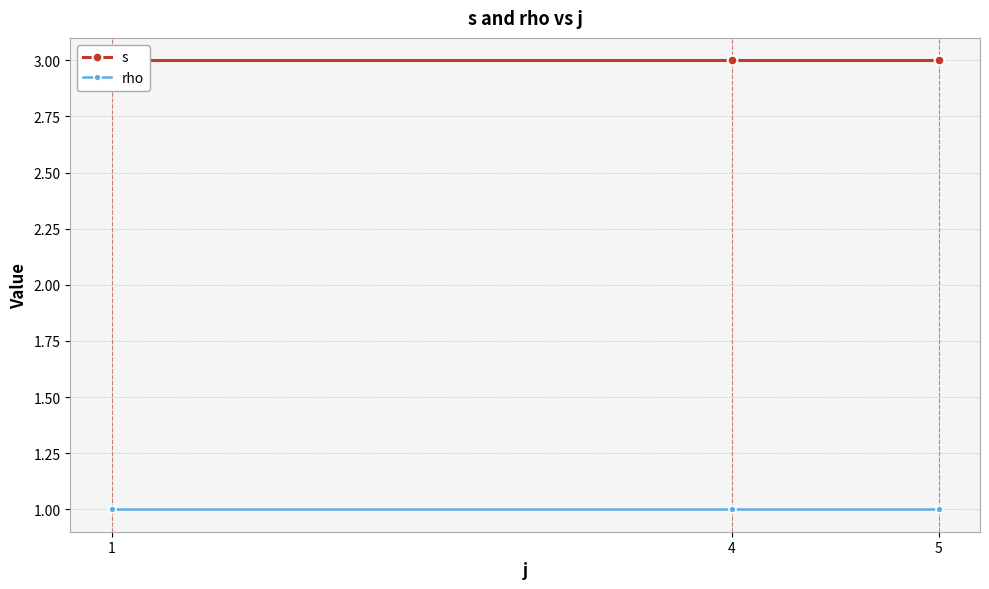

Between 5 and 1, which is larger?

5